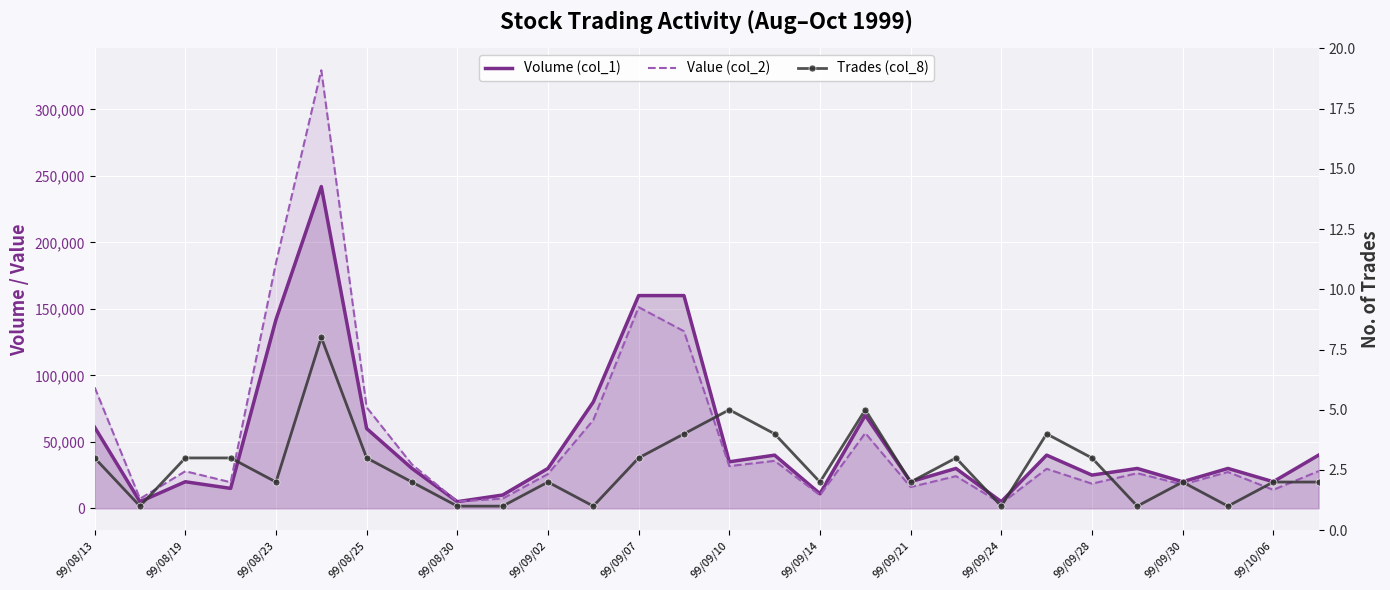

What position from the right is 99/09/10?

14